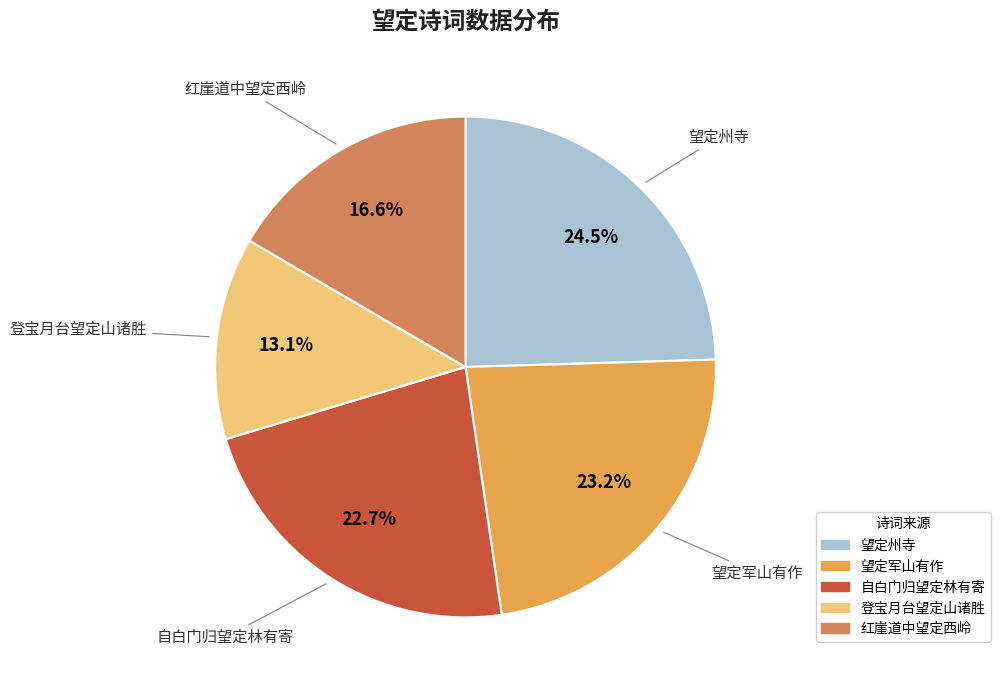

Is there any slice that represents more than half of the pie?

No